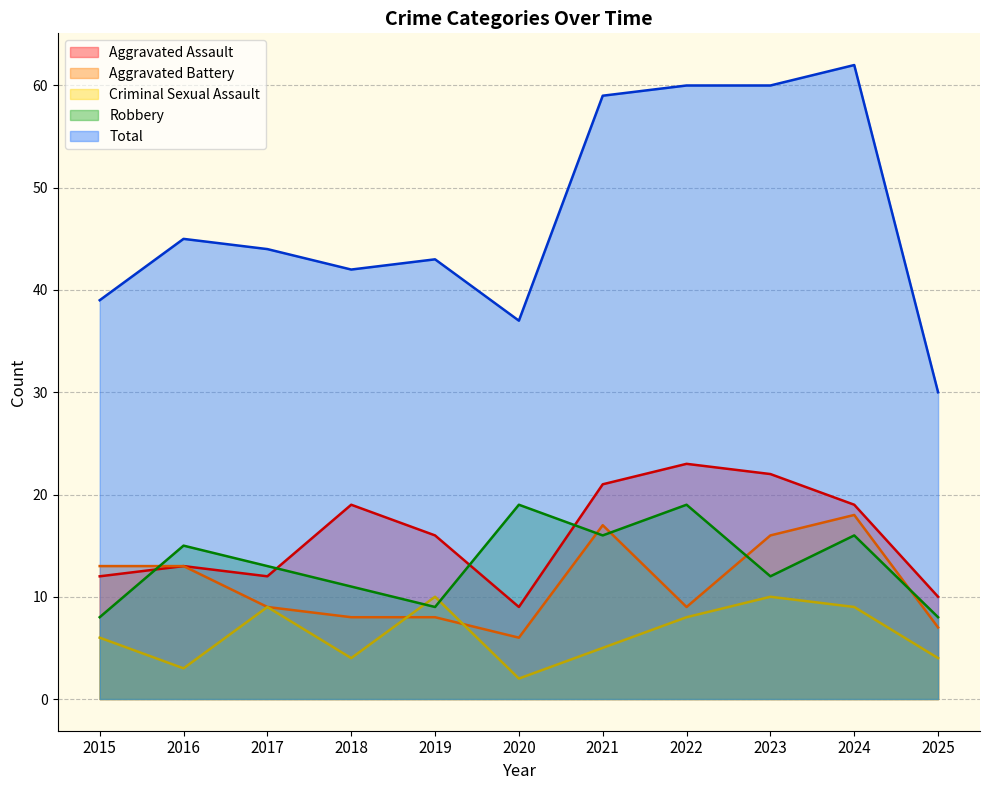

Which label corresponds to the smallest value in the chart?

2020